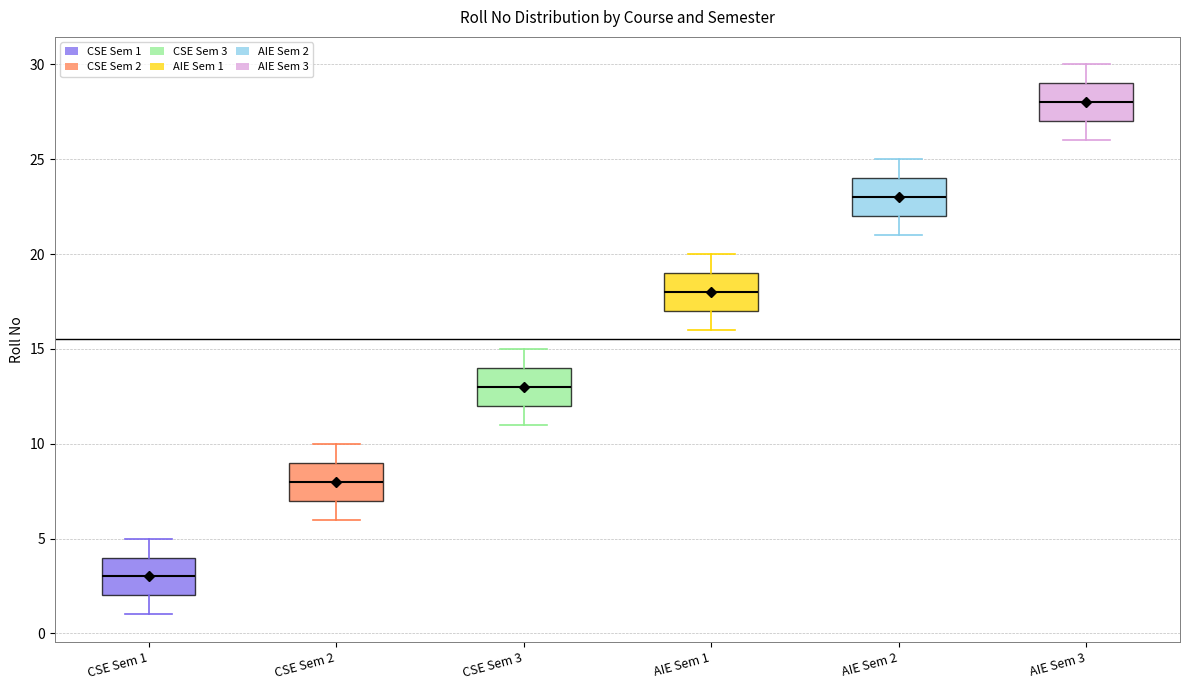

Which box has the highest median line?

AIE Sem 3